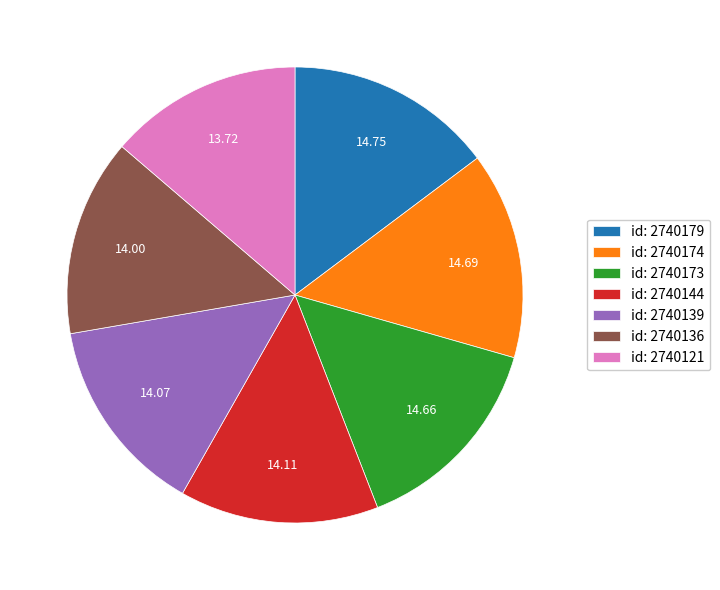

Is there a majority slice in this chart?

No